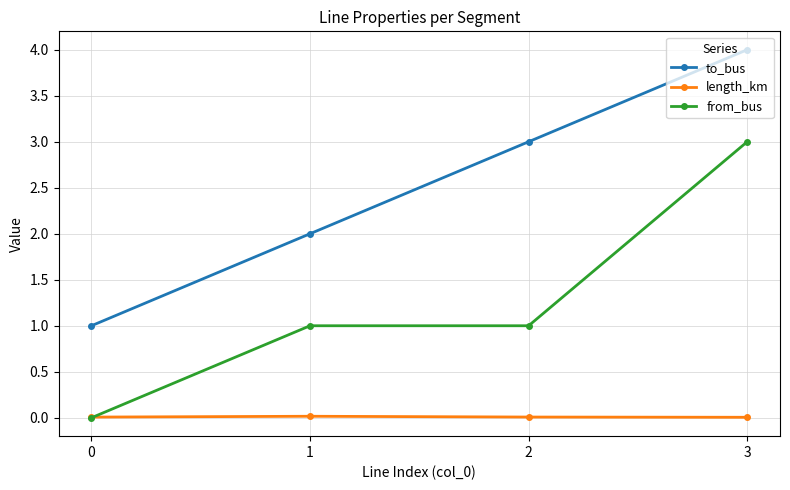

At which category is the sum across all series the highest?

3